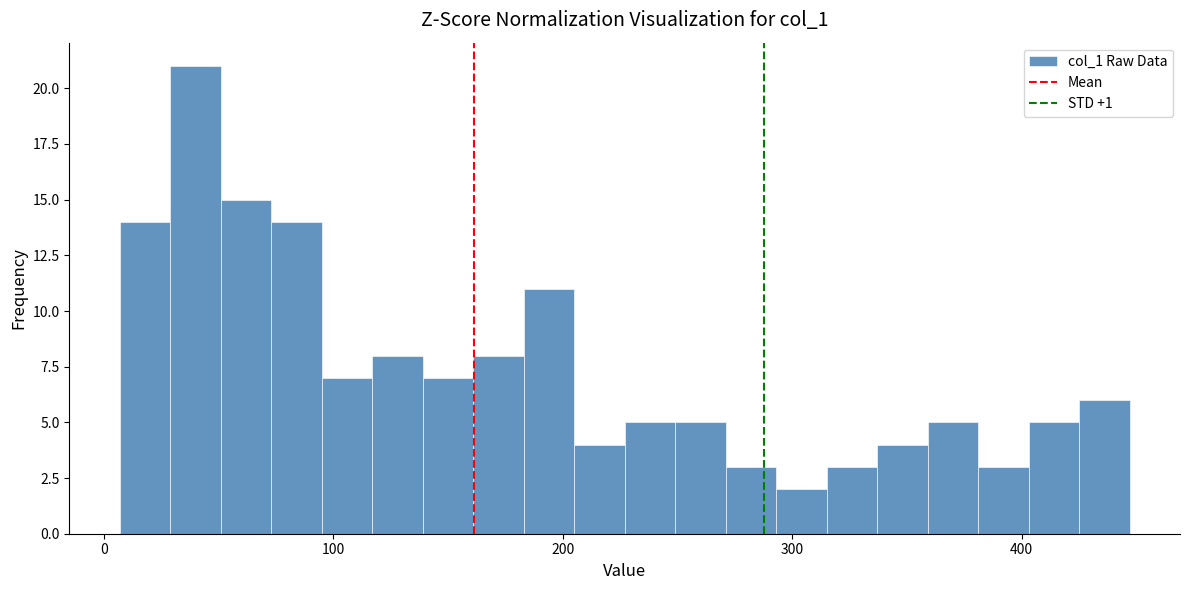

Around what value on the x-axis is the tallest bar? Give the approximate position of its centre, as read against the axis.

40